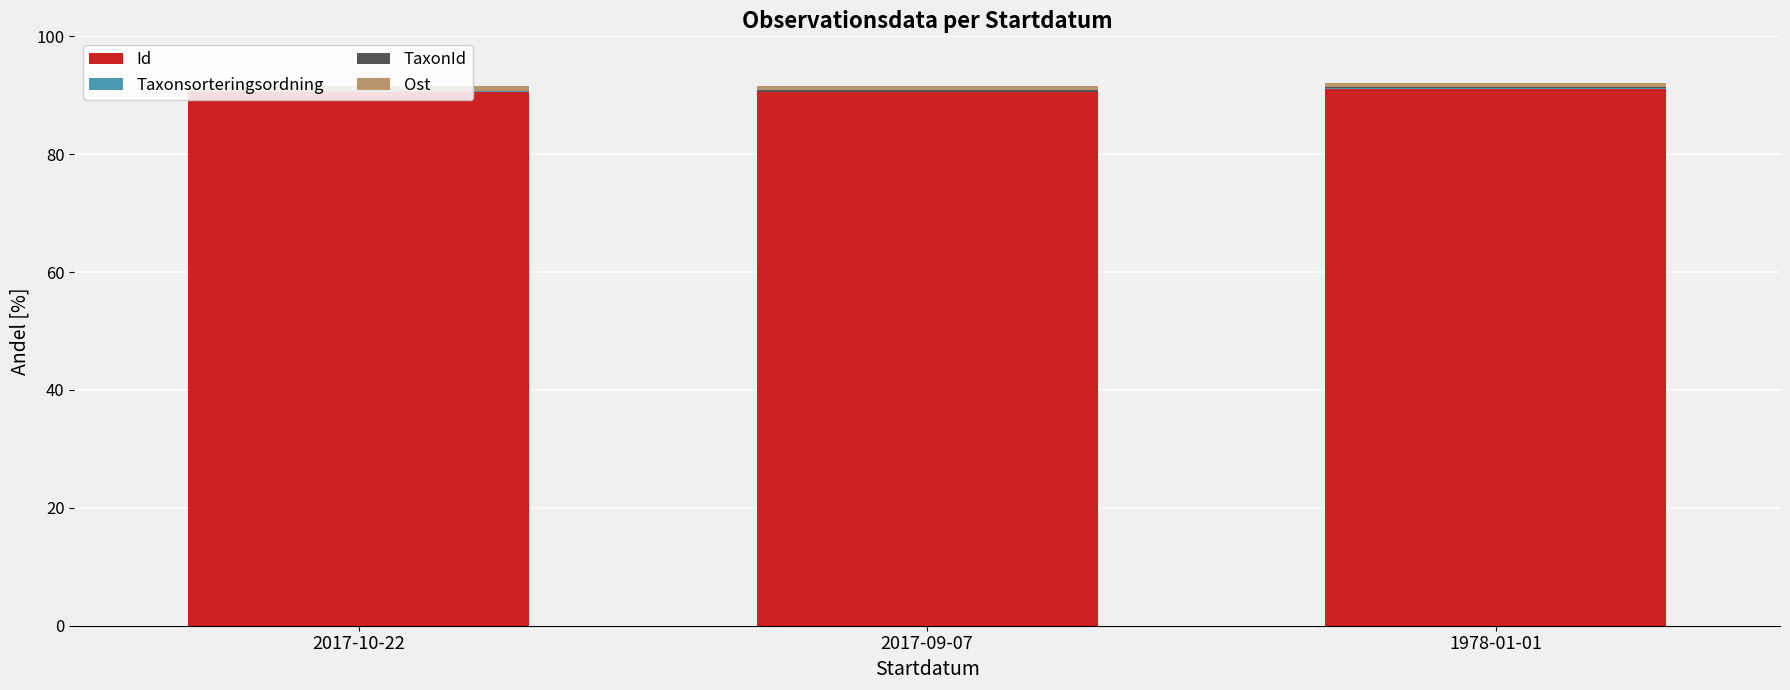

Is it true that Id equals 90.5 at 2017-09-07?

True